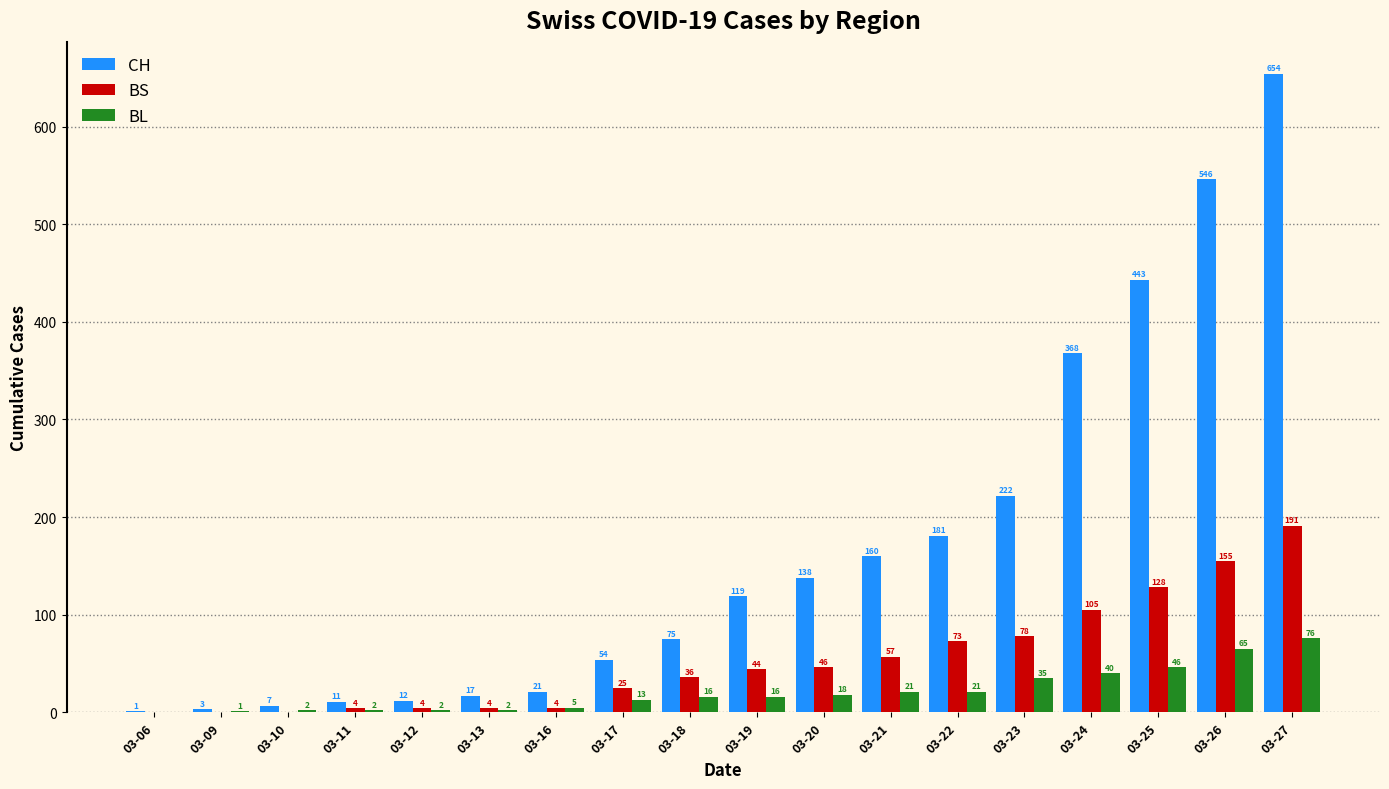

The value of CH at 03-23 is 222. True or false?

True